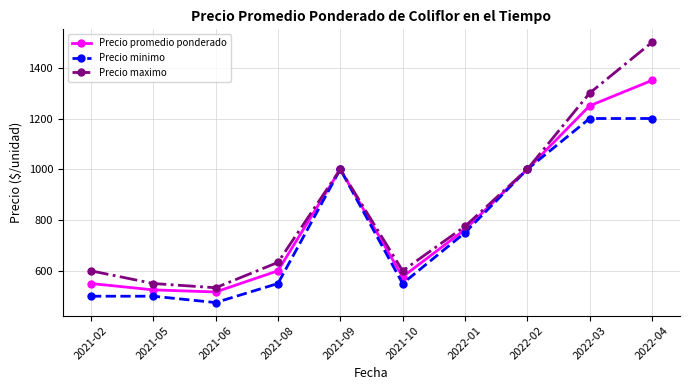

Rank the series by their maximum value, from highest to lowest.

Precio maximo, Precio promedio ponderado, Precio minimo